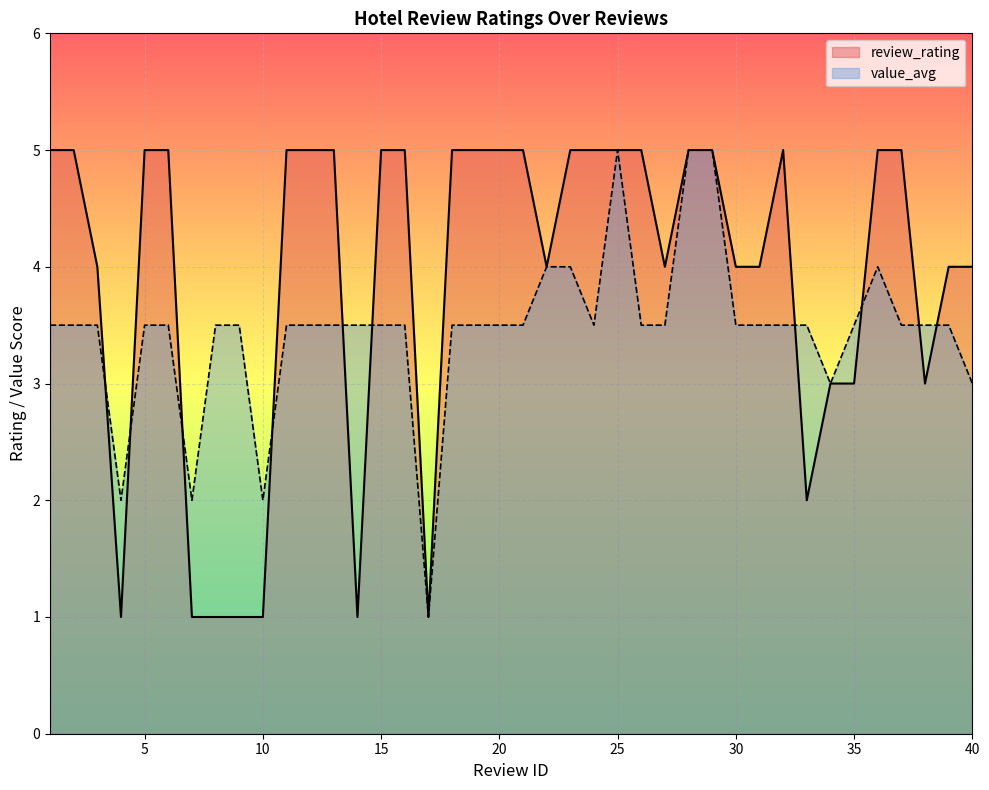

What is the average value of the review_rating series?

3.9